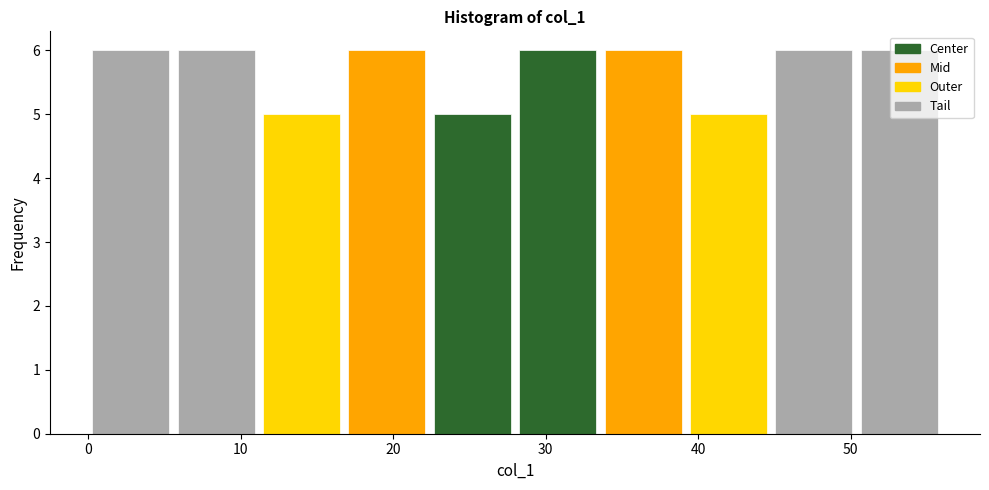

What is the height of the bar covering 0.0 to 5.6 on the x-axis? Neither the bar edges nor the heights are printed on the chart, so give them approximately, as read against the axes.

6